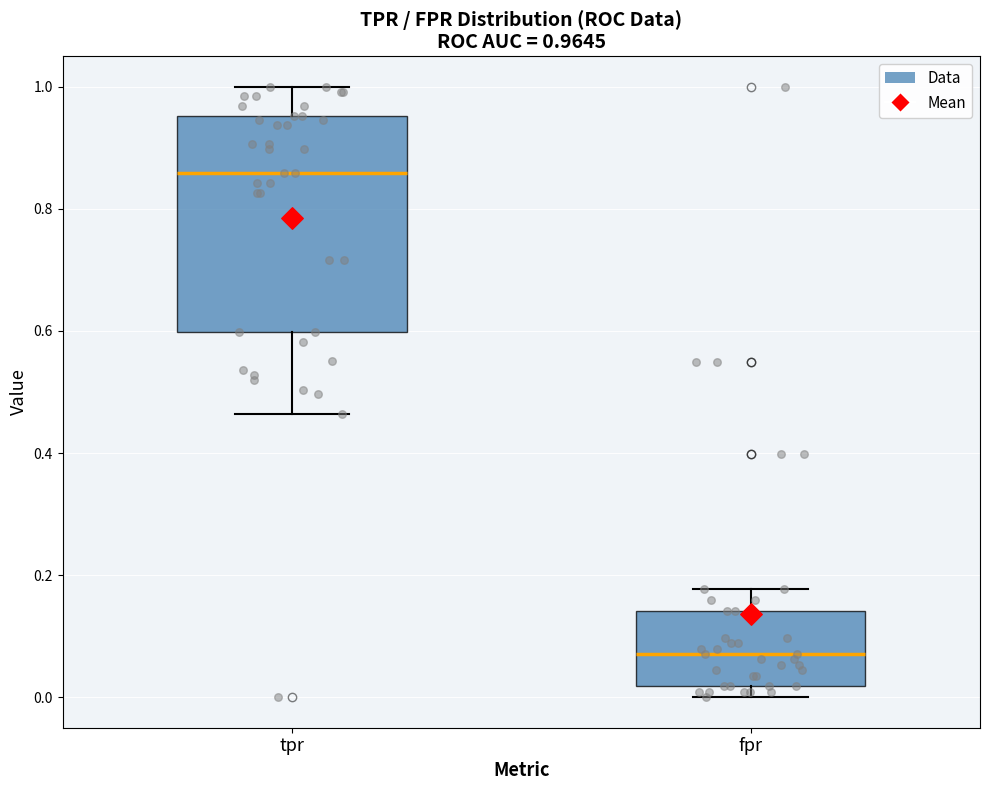

Which box is the tallest, from its lower edge to its upper edge?

tpr